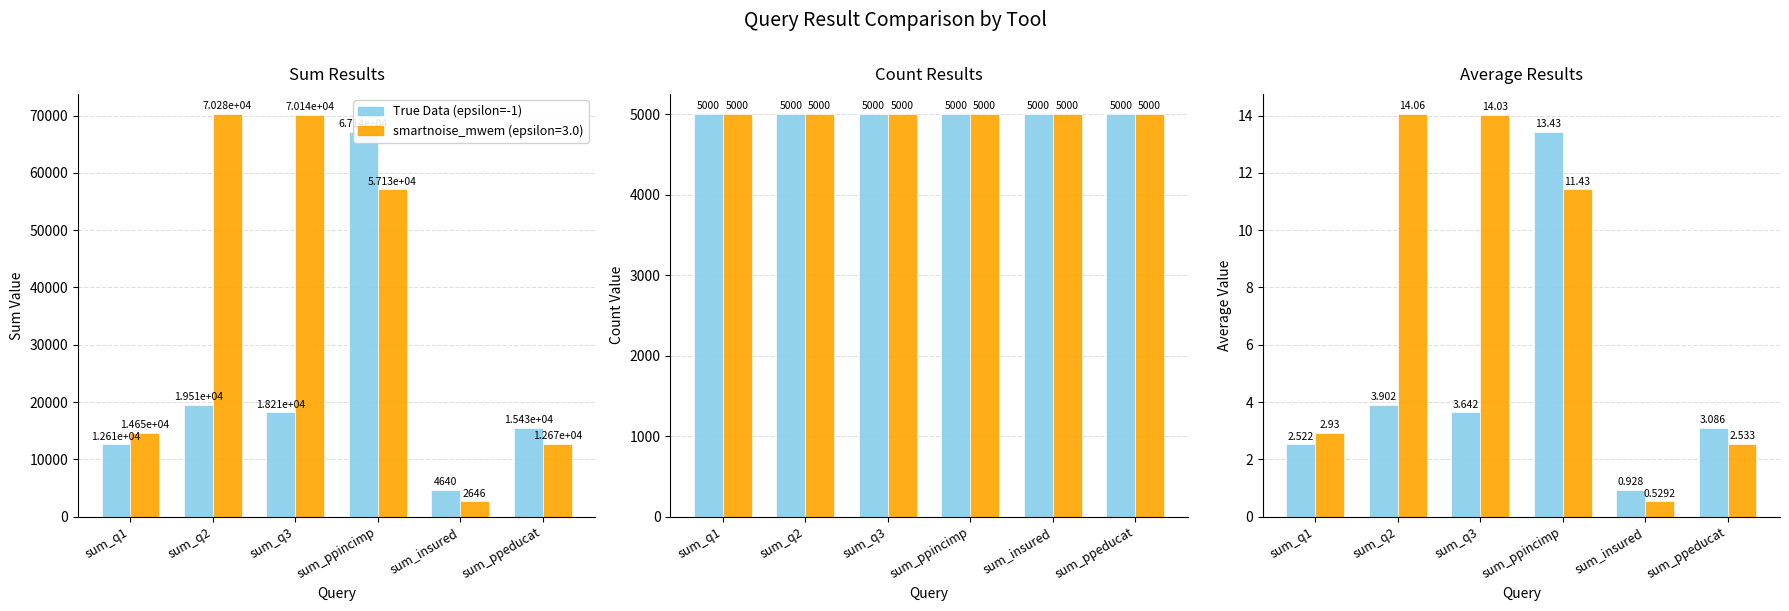

Rank the categories by value from highest to lowest.

sum_ppincimp, sum_q2, sum_q3, sum_ppeducat, sum_q1, sum_insured